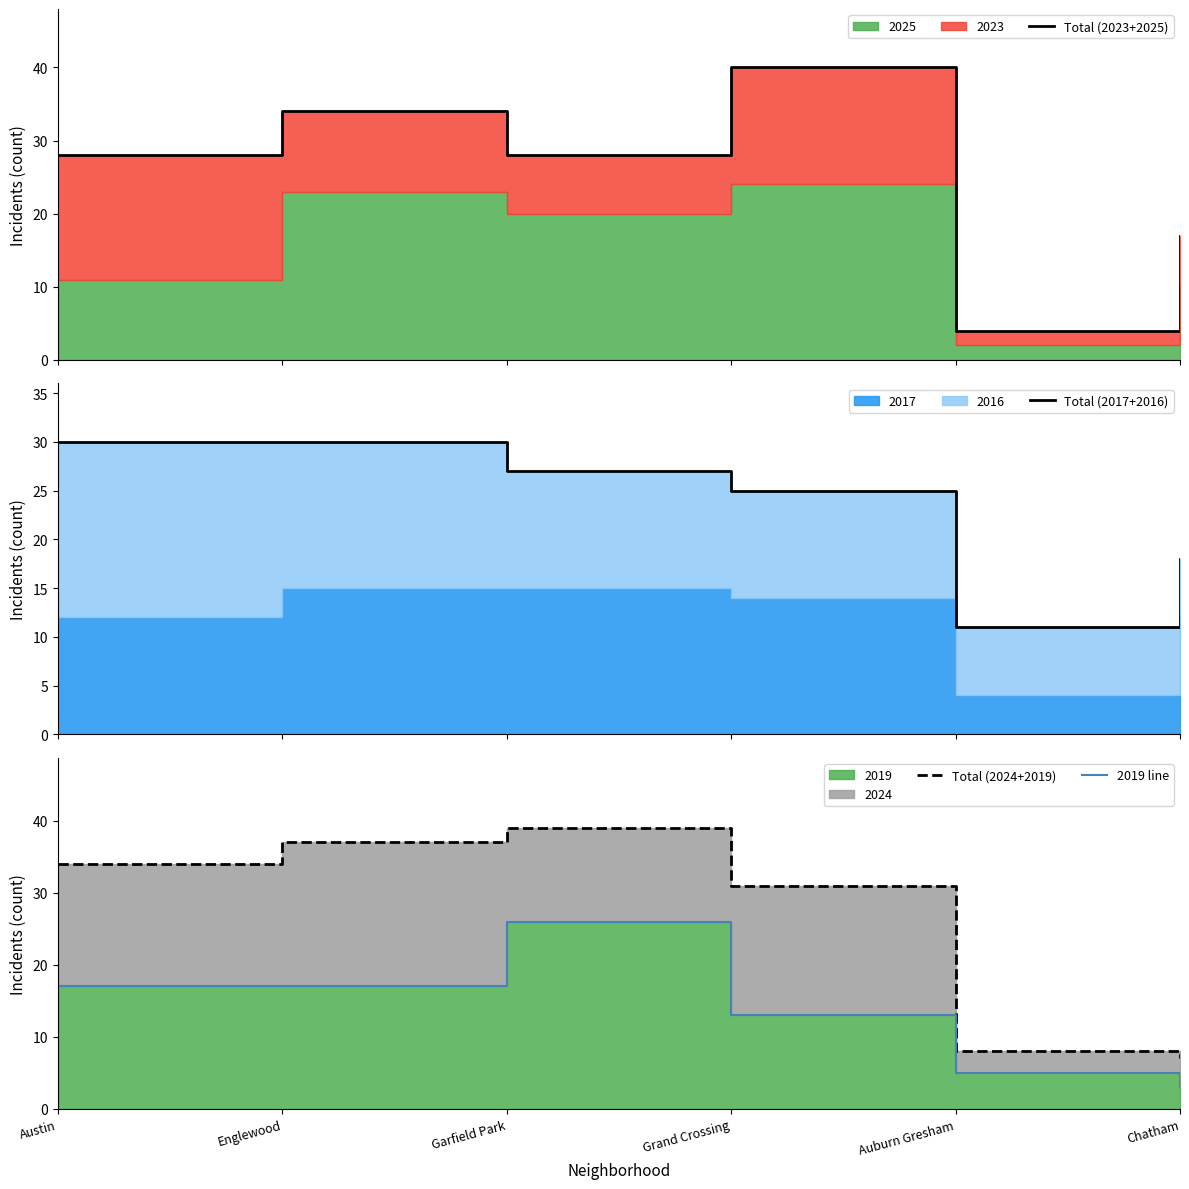

At which category is the sum across all series the highest?

Garfield Park